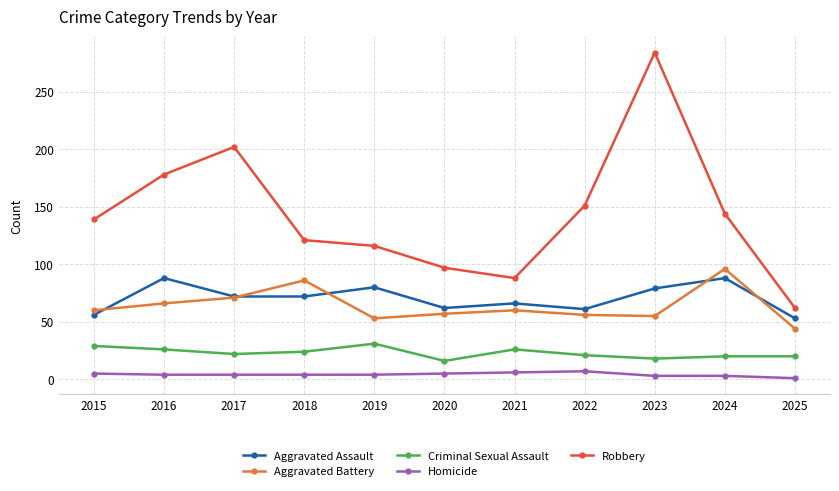

True or false: Aggravated Battery has more than 0 points higher than both neighbors.

True